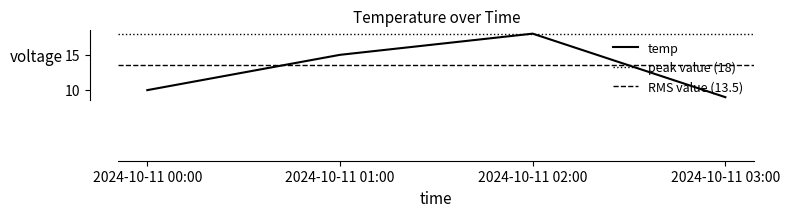

Count the values in the range 10 to 18.

3